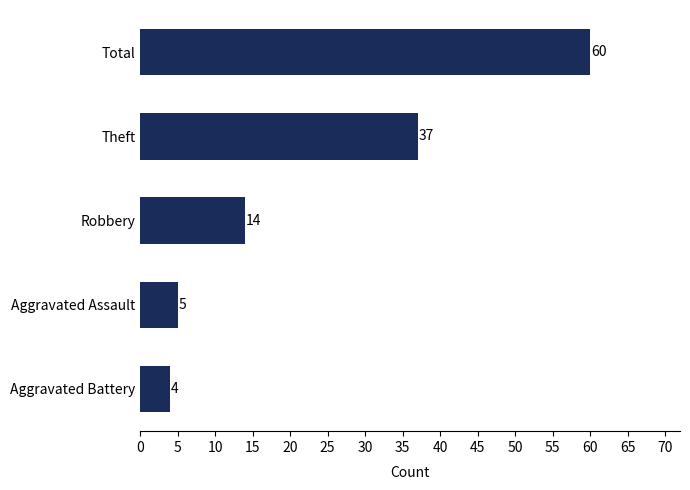

Which has a higher value, Aggravated Assault or Robbery?

Robbery